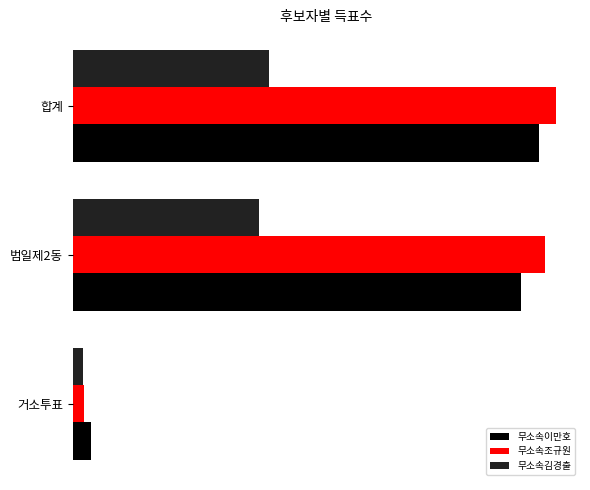

What is the value of the 무소속이만호 bar at the 2nd from the left?

1702